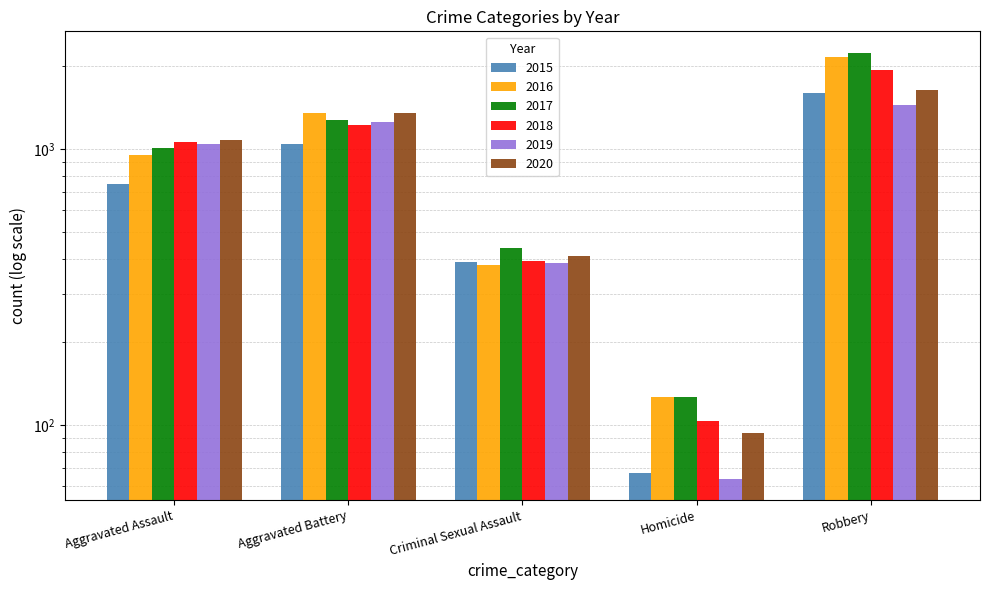

What is the sum of the 2019 values at Aggravated Assault and Criminal Sexual Assault?

1434